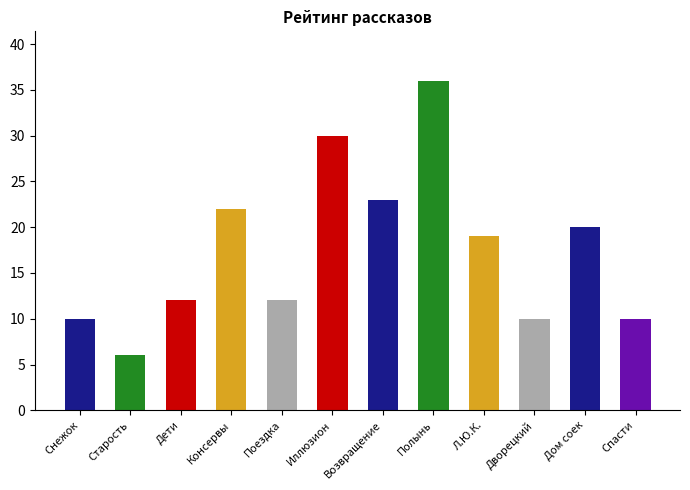

Where is the data nearest to the value 21?

Консервы